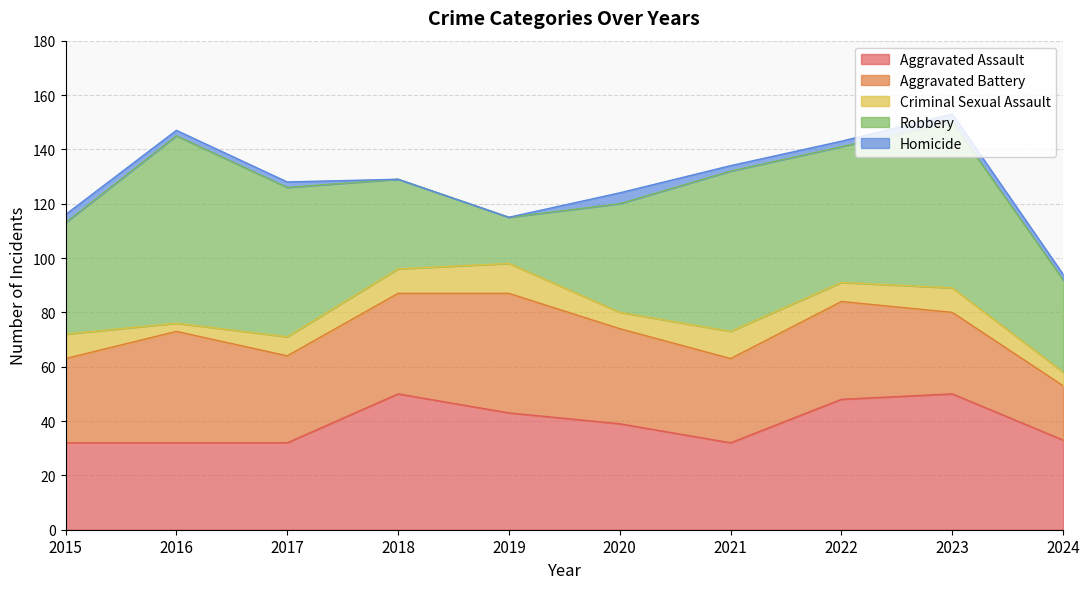

What is the value of the Criminal Sexual Assault point at the 2nd from the left?

3